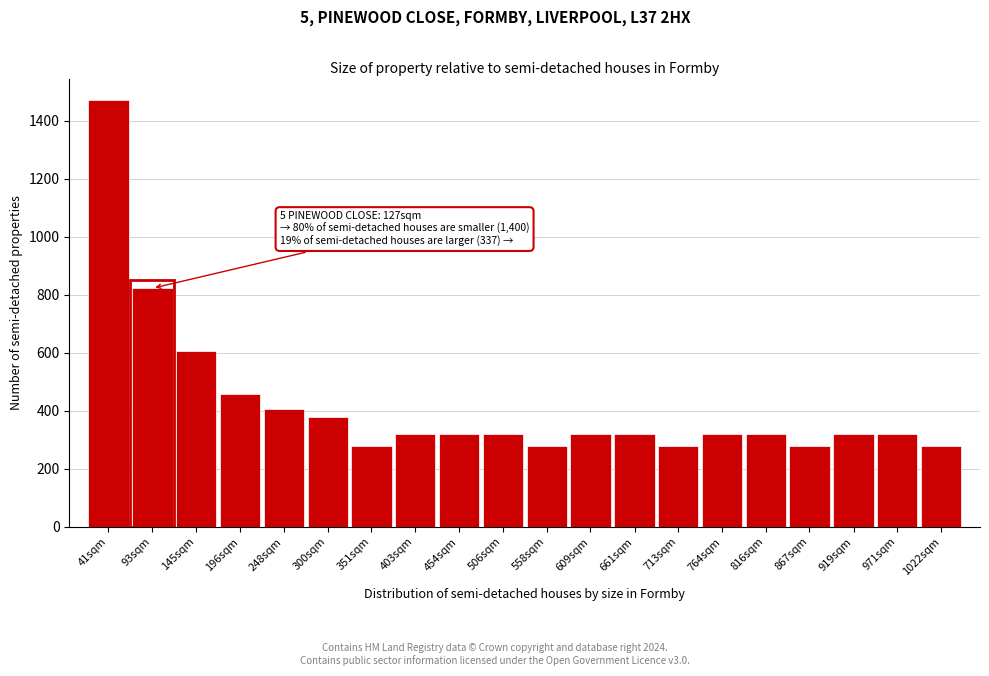

Reading right to left, list all the values displayed in this chart.

1022sqm=280	971sqm=320	919sqm=320	867sqm=280	816sqm=320	764sqm=320	713sqm=280	661sqm=320	609sqm=320	558sqm=280	506sqm=320	454sqm=320	403sqm=320	351sqm=280	300sqm=379	248sqm=406	196sqm=456	145sqm=606	93sqm=822	41sqm=1471